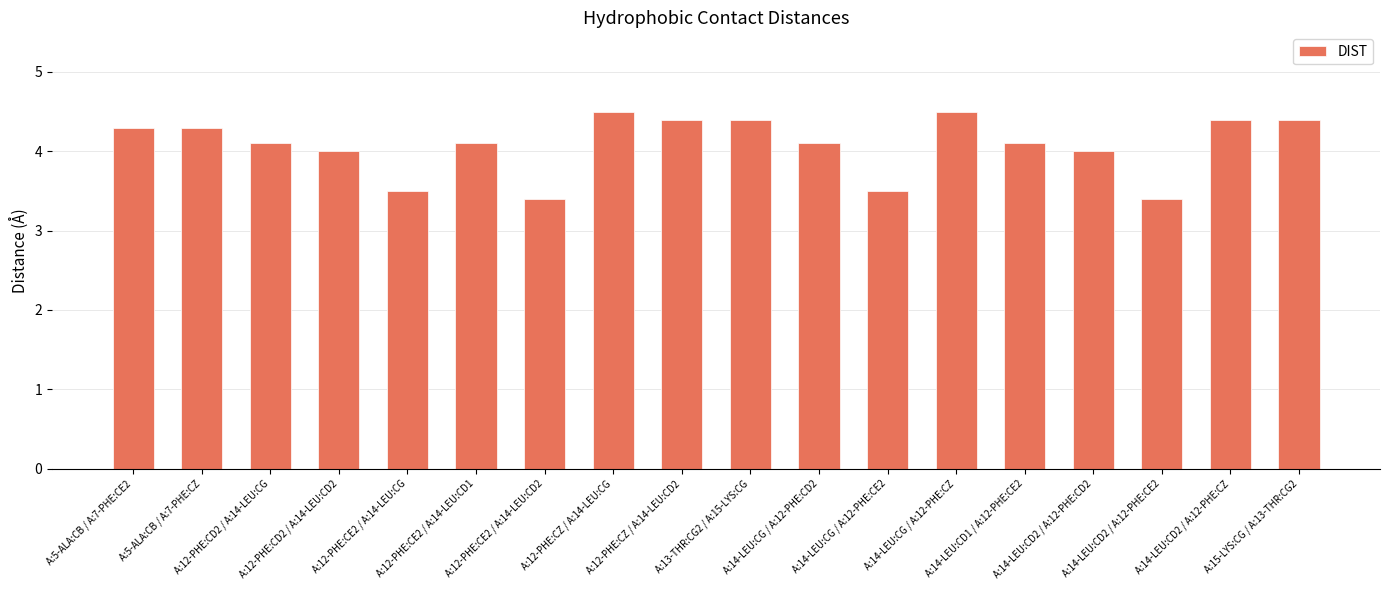

What is the label of the 9th bar from the right?

A:13-THR:CG2 / A:15-LYS:CG